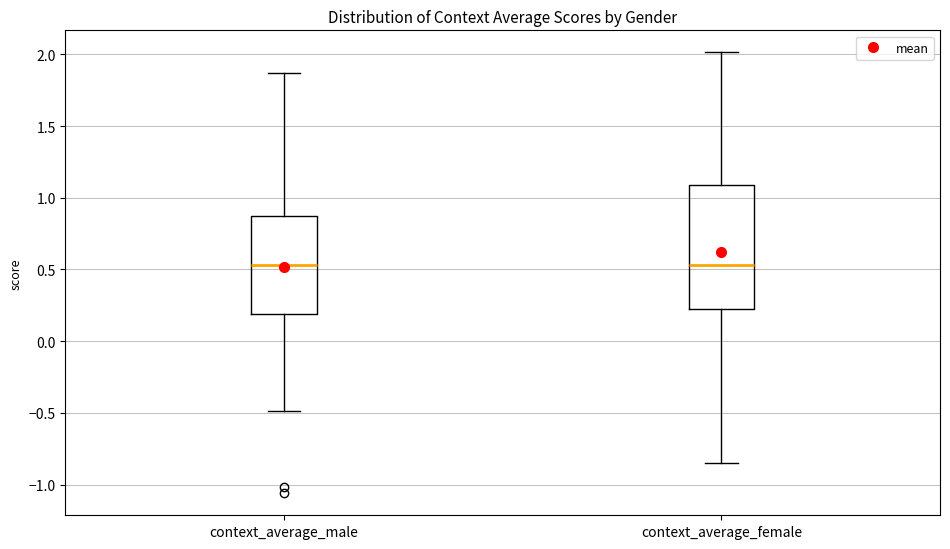

Which box is the tallest, from its lower edge to its upper edge?

context_average_female